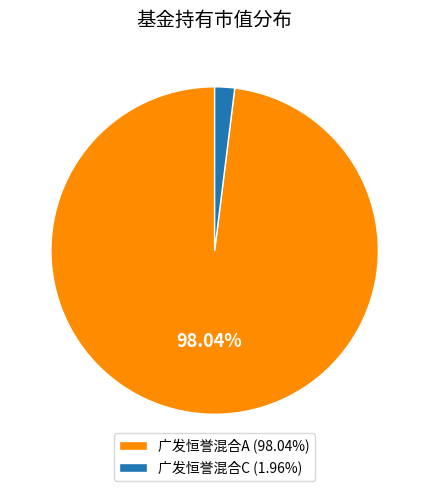

To the nearest percent, what portion does 广发恒誉混合C represent?

2%